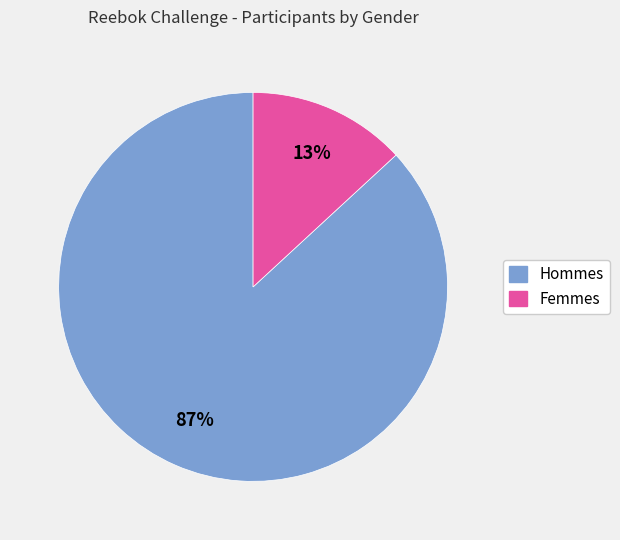

To the nearest percent, what is the difference between the largest and smallest slice percentages?

74%